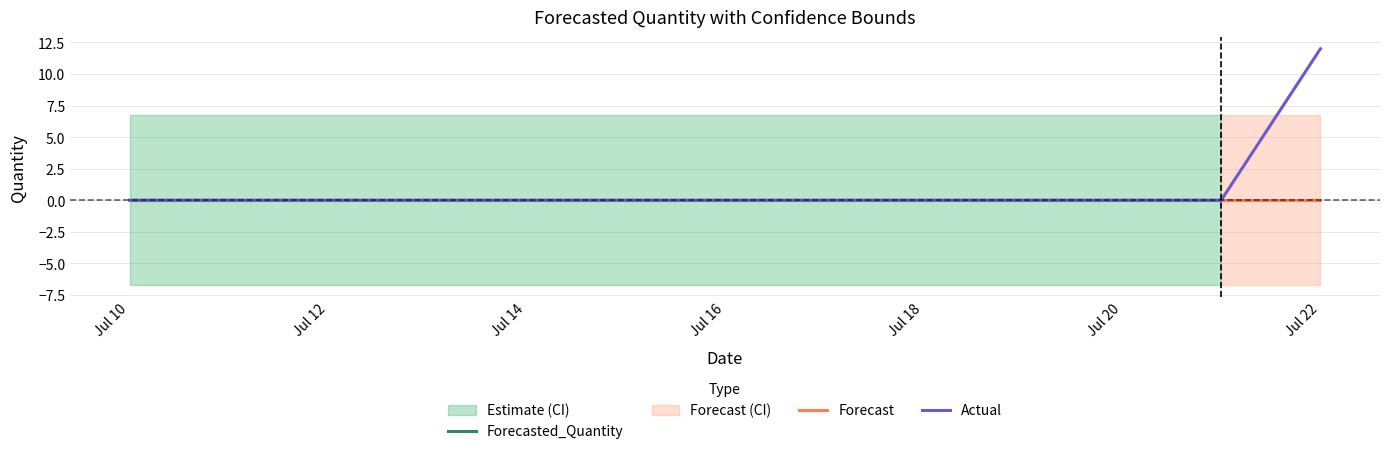

Does the chart display data point markers on the line(s)?

No